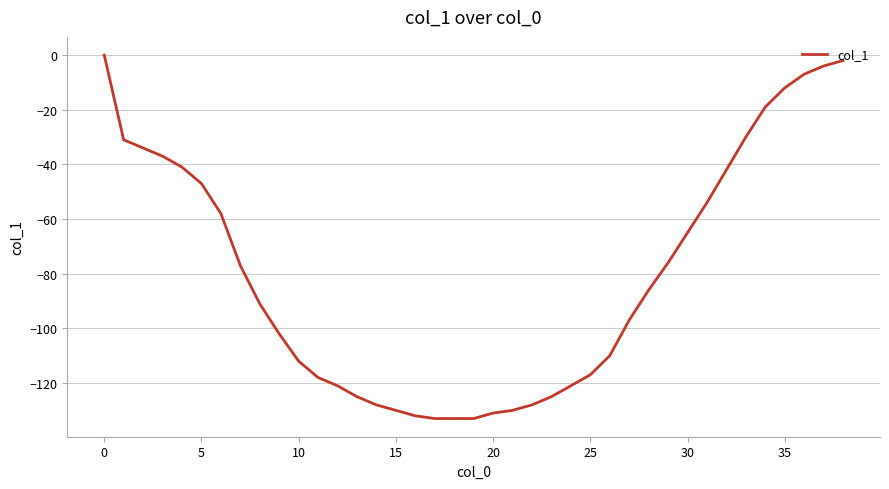

What is the minimum value shown in the chart?

-133